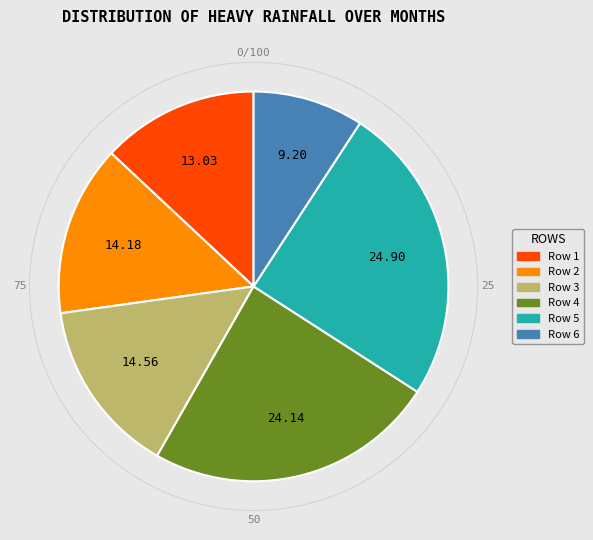

Does any single category account for the majority?

No